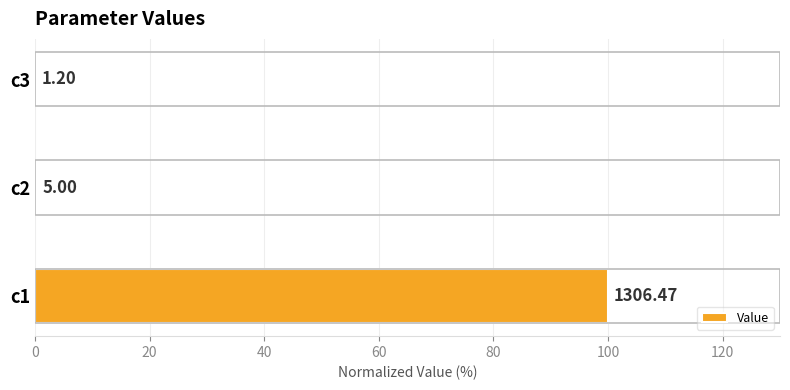

Are the bars horizontal?

Yes